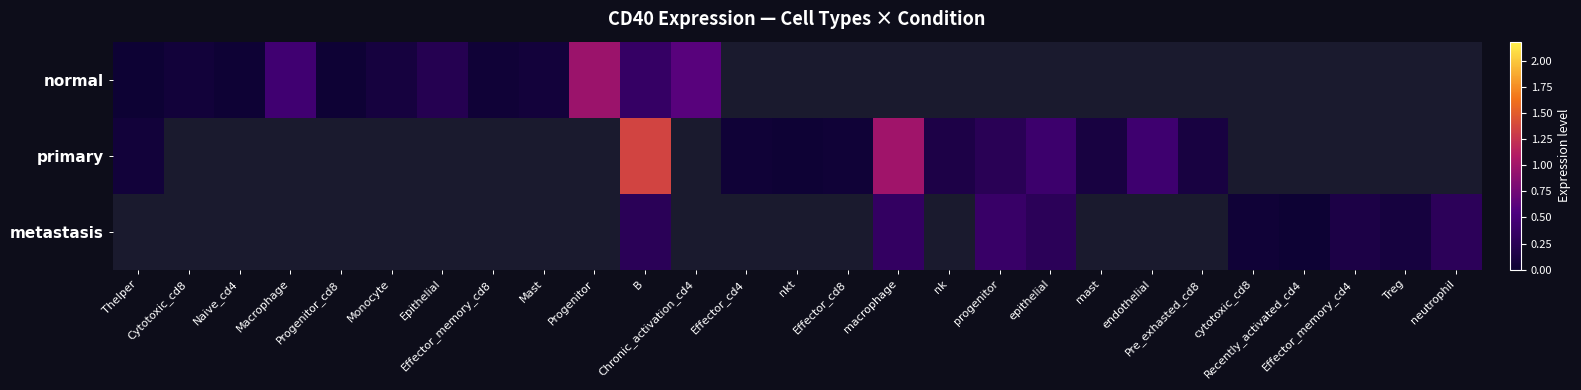

At which category is the sum across all series the highest?

B